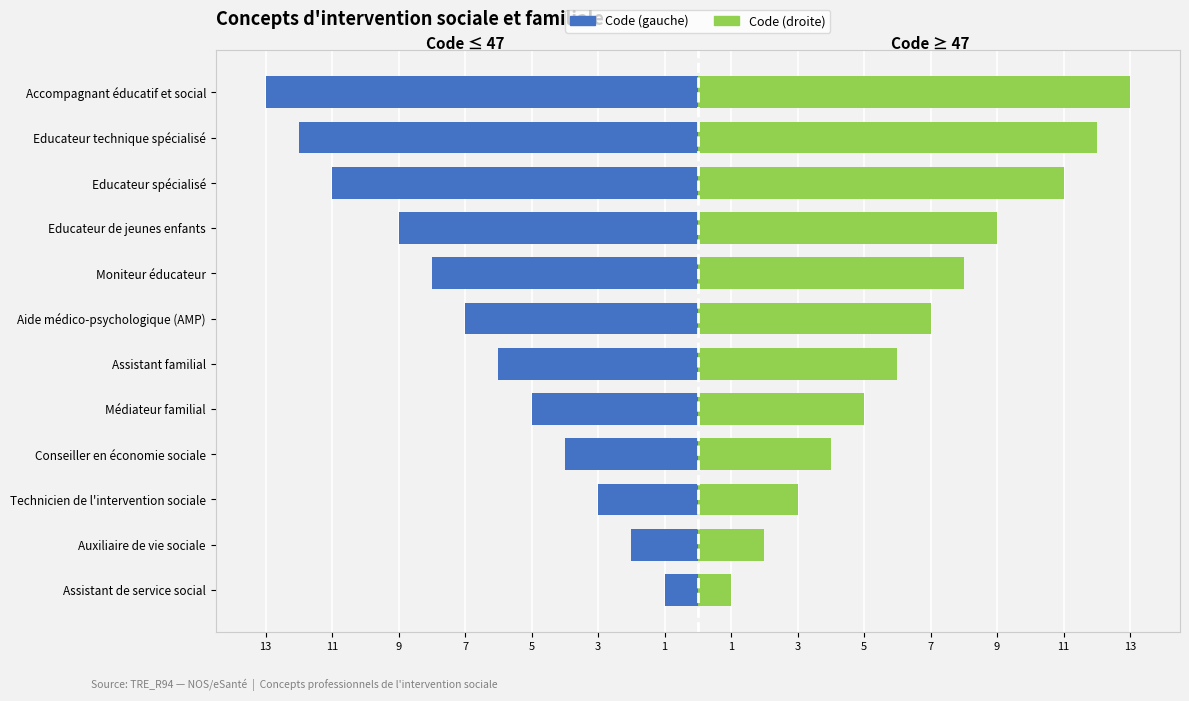

At how many categories does at least one series exceed -11?

12